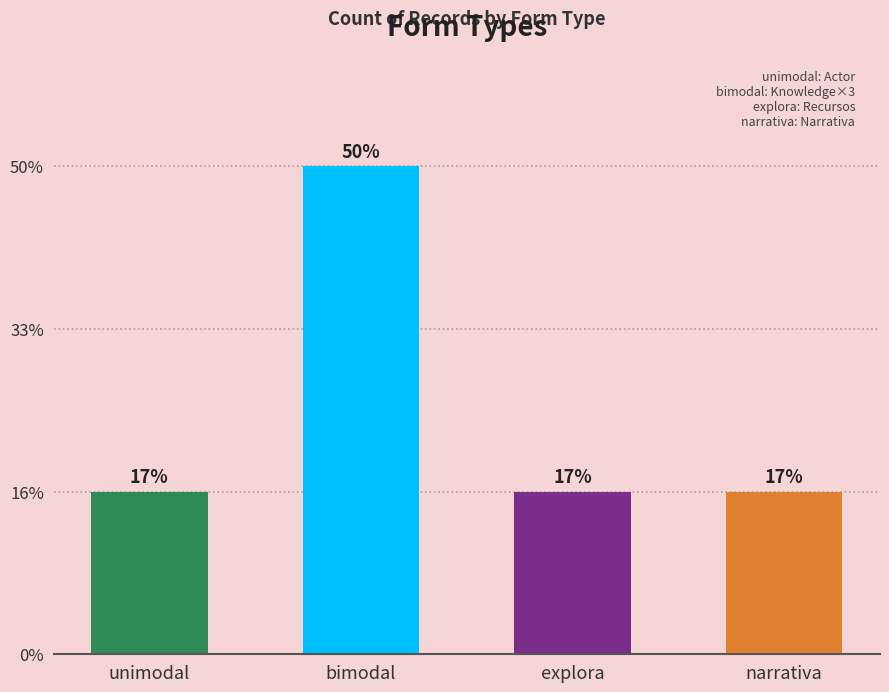

The value at narrativa is 1. True or false?

True